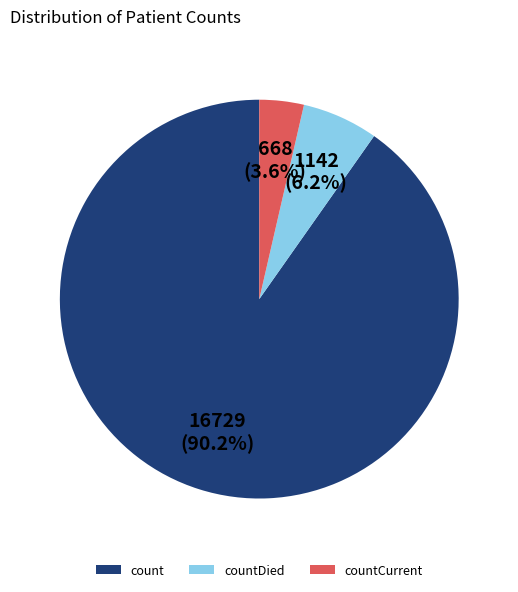

Approximately how many times larger is the value at countDied compared to countCurrent?

1.7